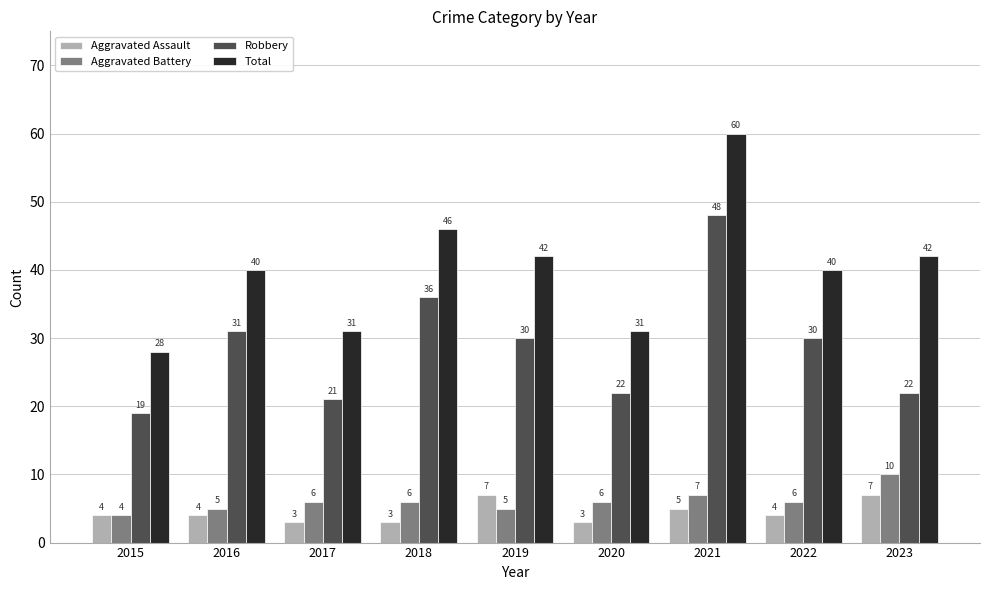

Rank the series at 2018 from highest to lowest value.

Total, Robbery, Aggravated Battery, Aggravated Assault